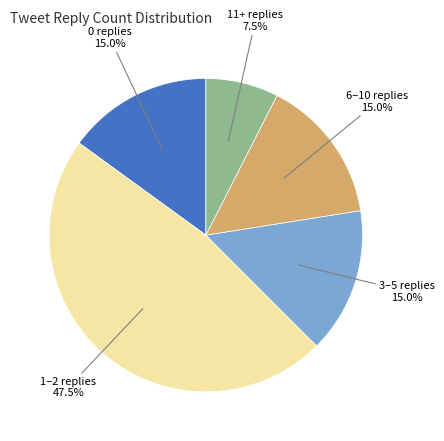

Does any single category account for the majority?

No